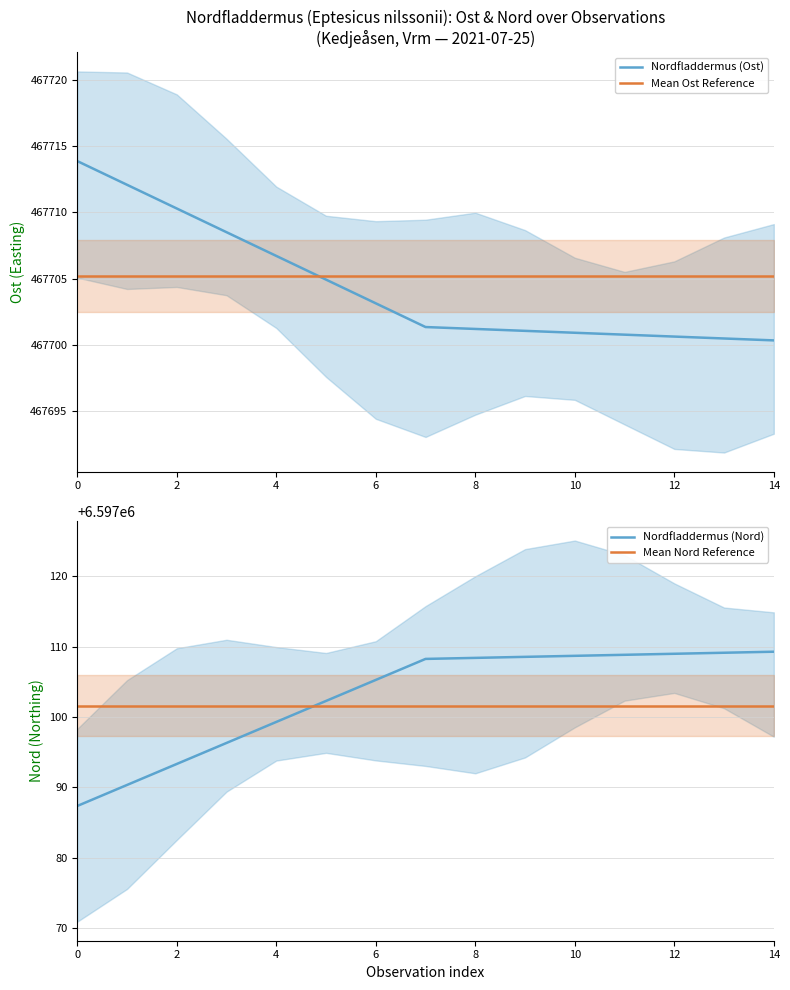

How many lines are shown in the chart?

4